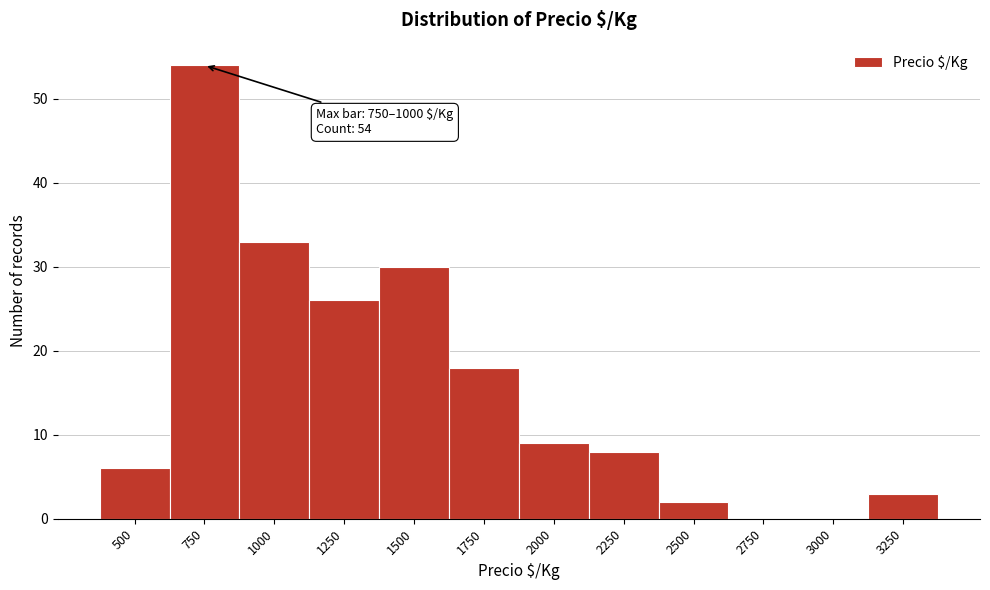

Reading left to right, transcribe all the data shown in this chart.

500=6	750=54	1000=33	1250=26	1500=30	1750=18	2000=9	2250=8	2500=2	2750=0	3000=0	3250=3